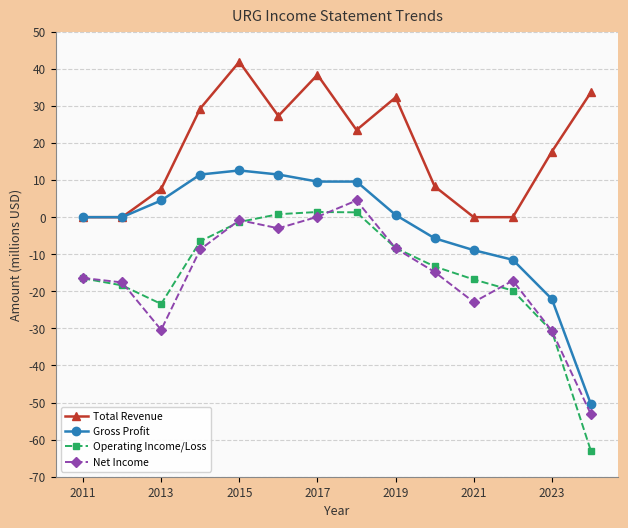

How many interior local peaks does the Total Revenue series have?

3